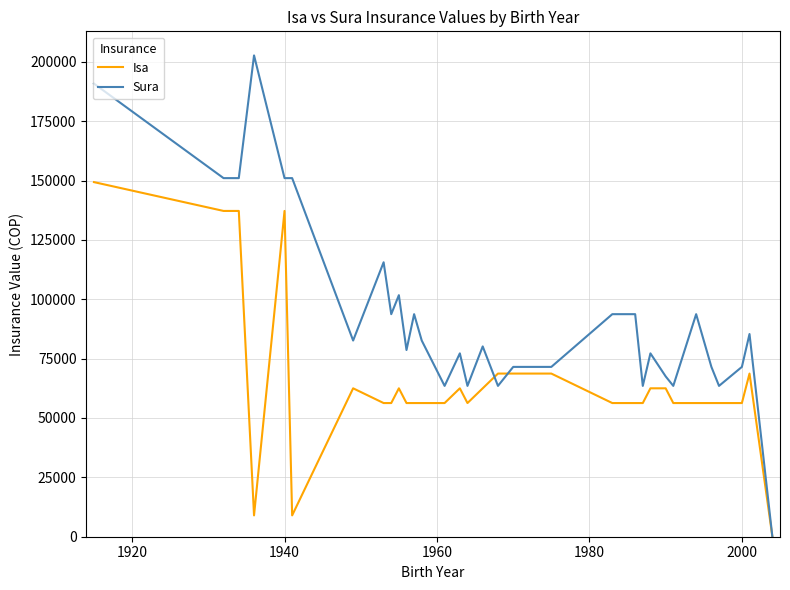

Which series has the largest total across all categories?

Sura